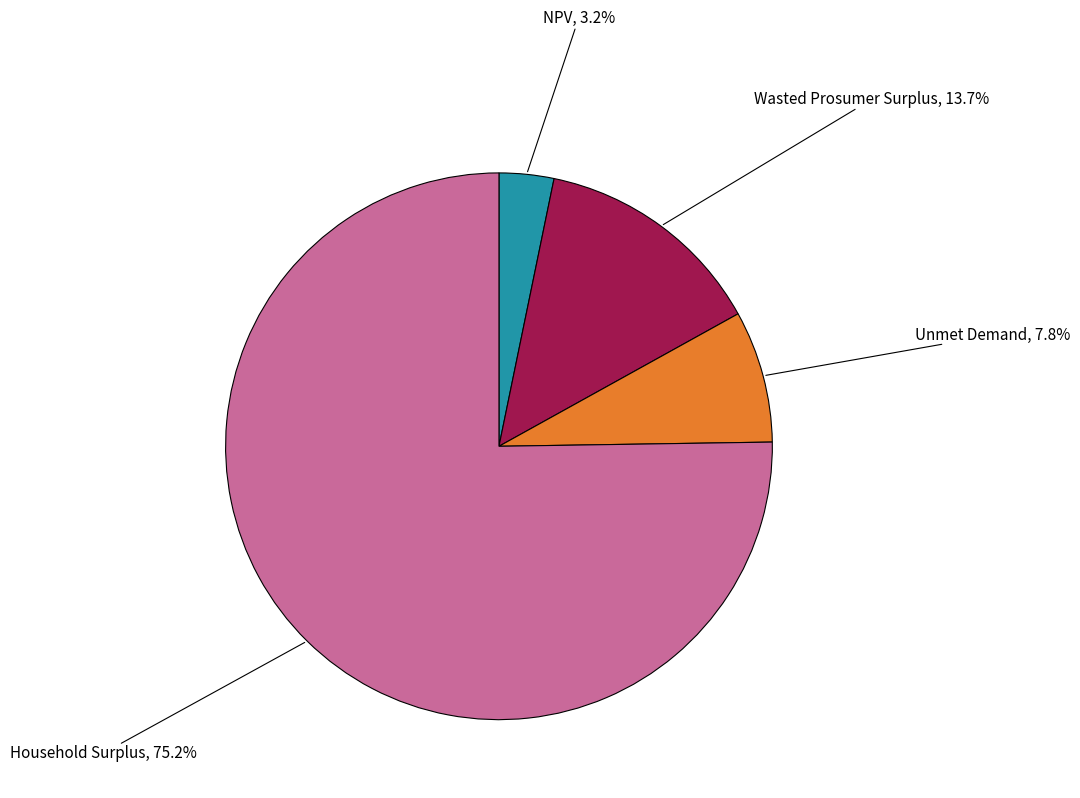

Is there a majority slice in this chart?

Yes